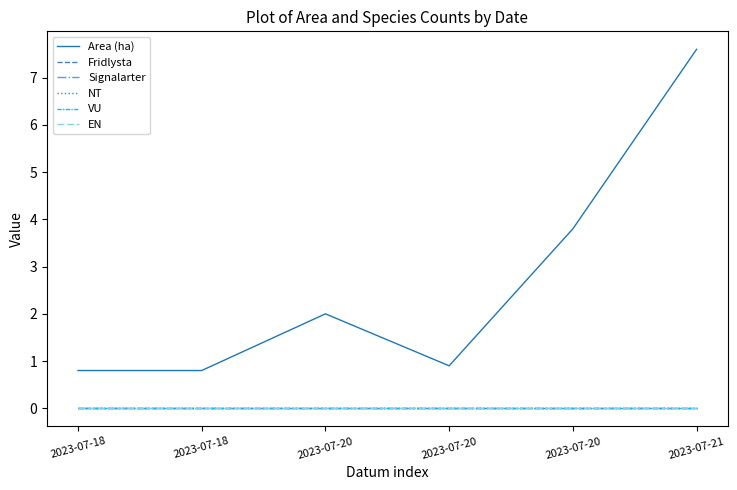

True or false: EN and NT intersect in this chart.

False